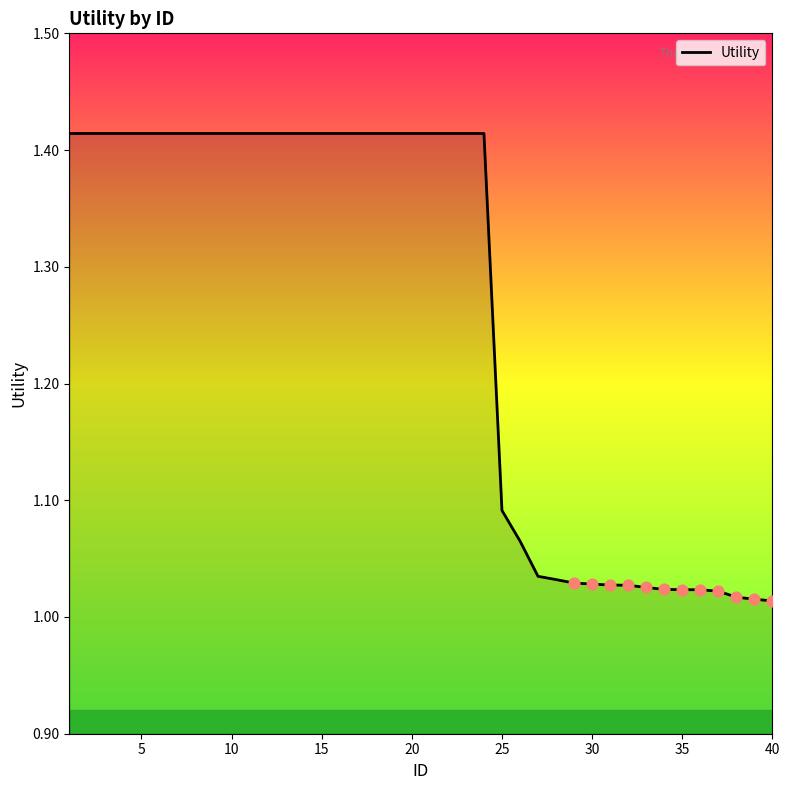

What is the difference between the maximum and minimum values?

0.4